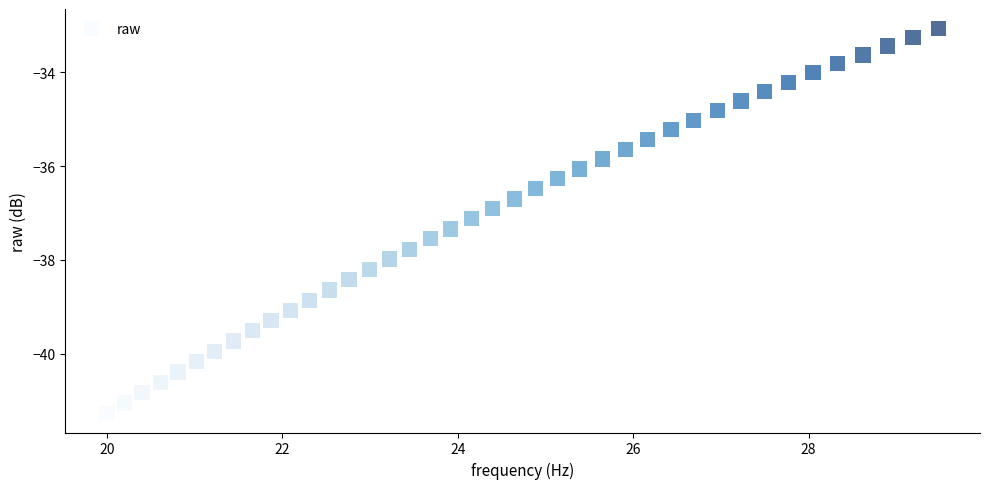

What is the range of X values (max minus min)?

9.5